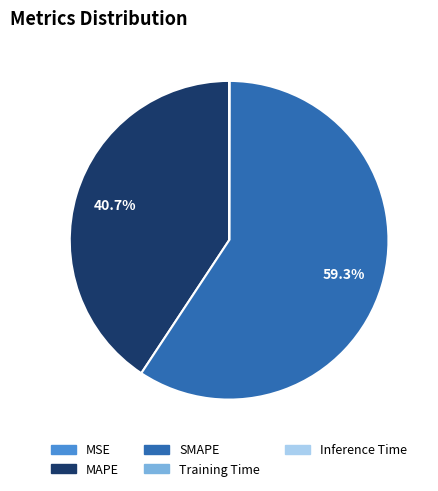

Is it true that SMAPE is 59% of the pie?

True